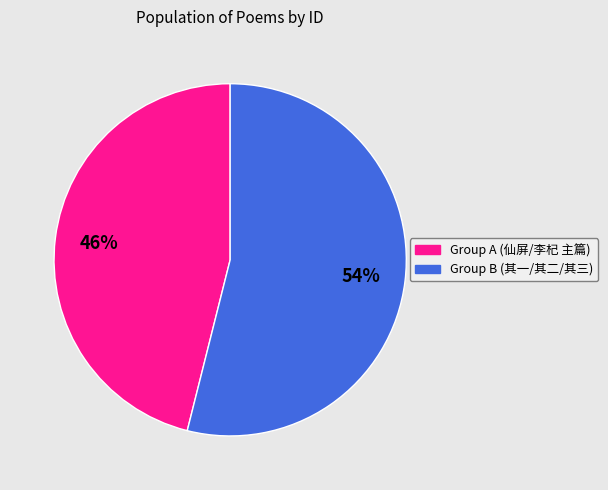

Between Group A (仙屏/李杞 主篇) and Group B (其一/其二/其三), which is larger?

Group B (其一/其二/其三)